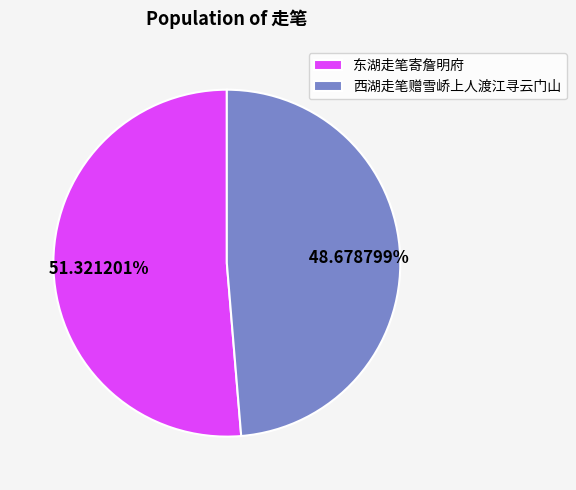

Which slice is the largest?

东湖走笔寄詹明府